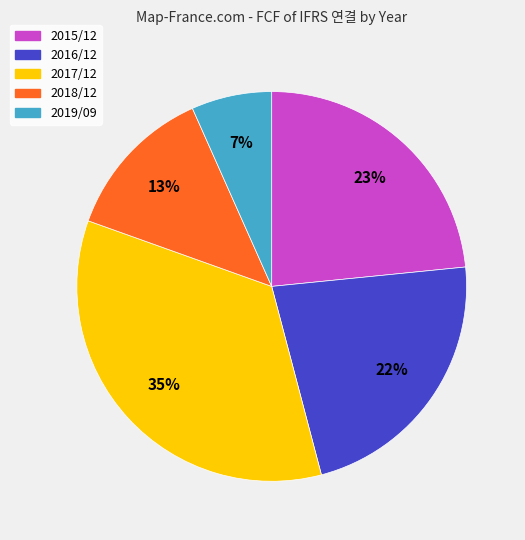

To the nearest percent, what is the difference between the largest and smallest slice percentages?

28%